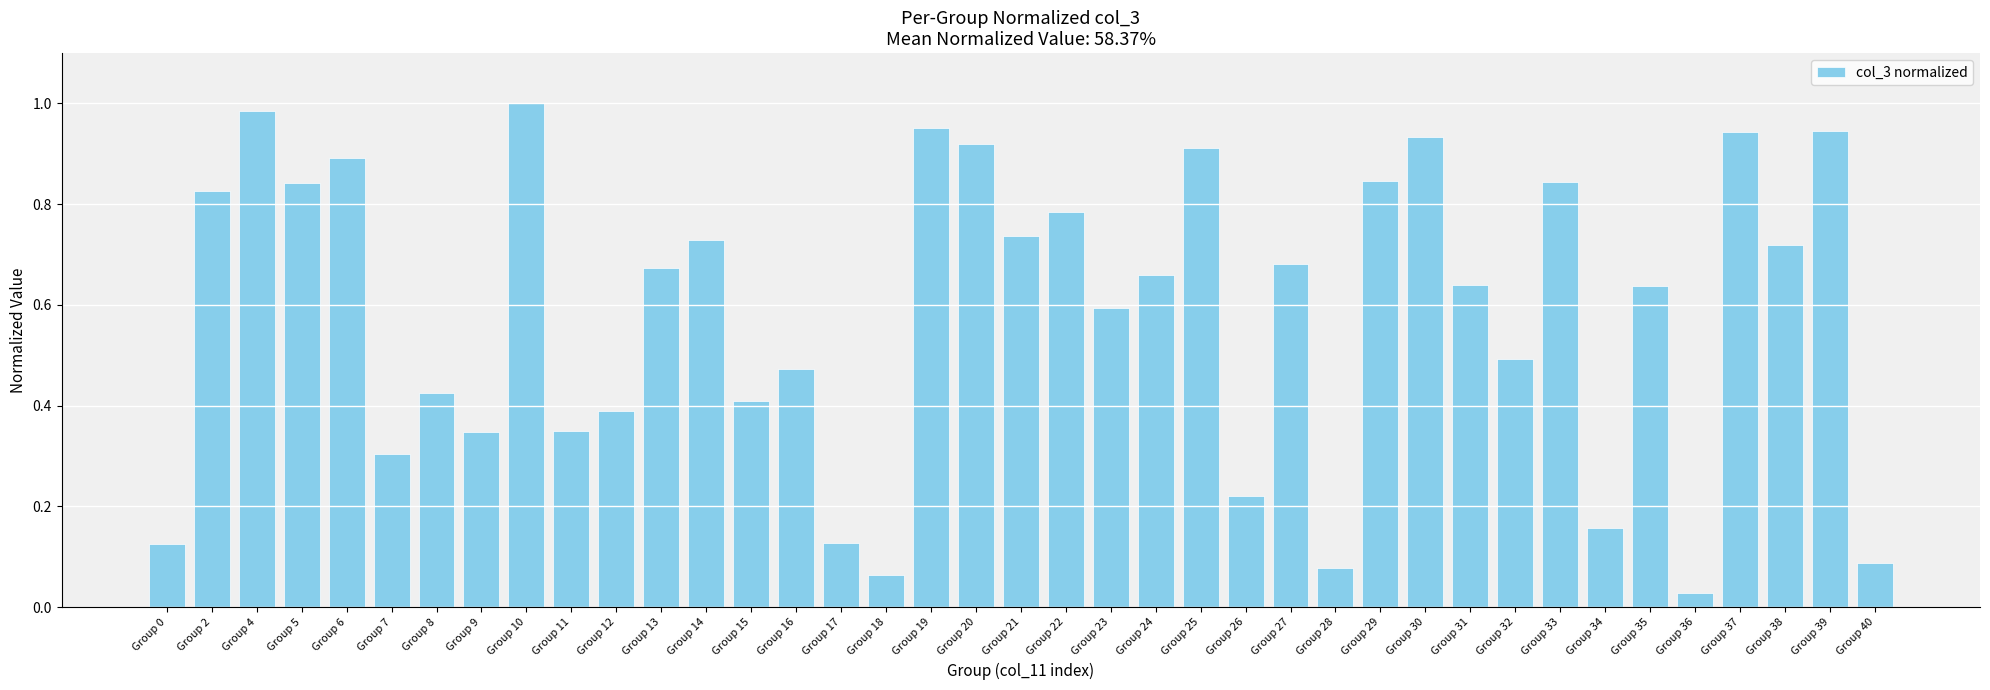

Which category has the lowest value across all series?

Group 36